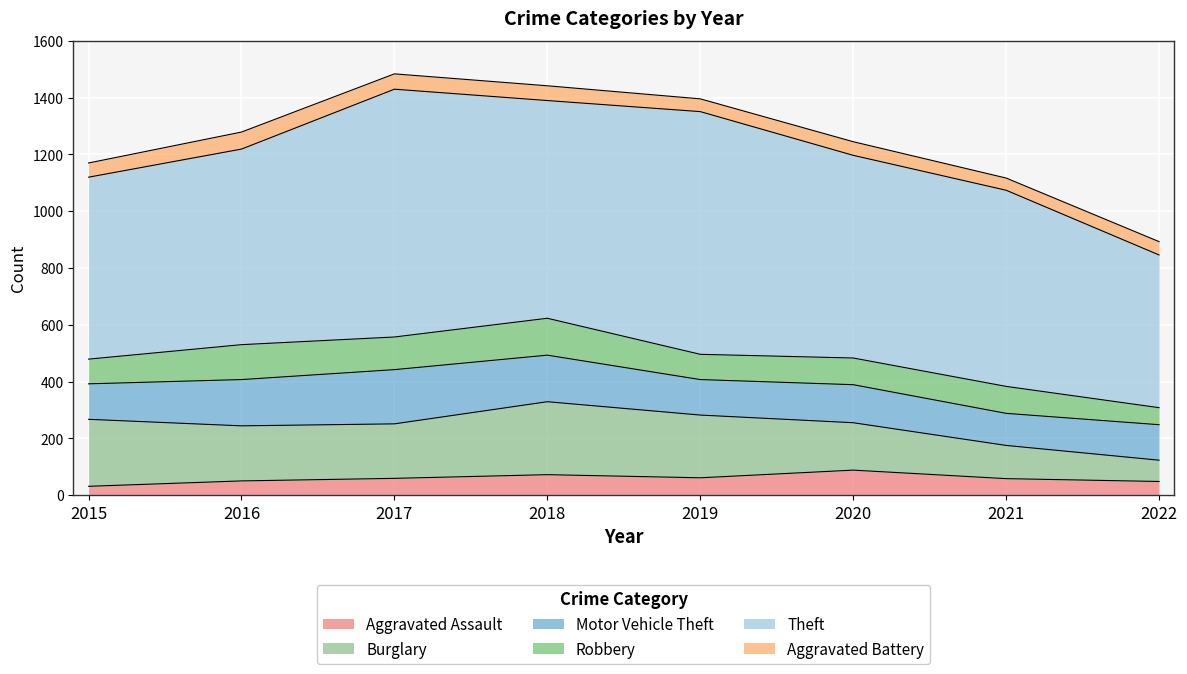

What are all the series names shown in the legend?

Aggravated Assault, Burglary, Motor Vehicle Theft, Robbery, Theft, Aggravated Battery